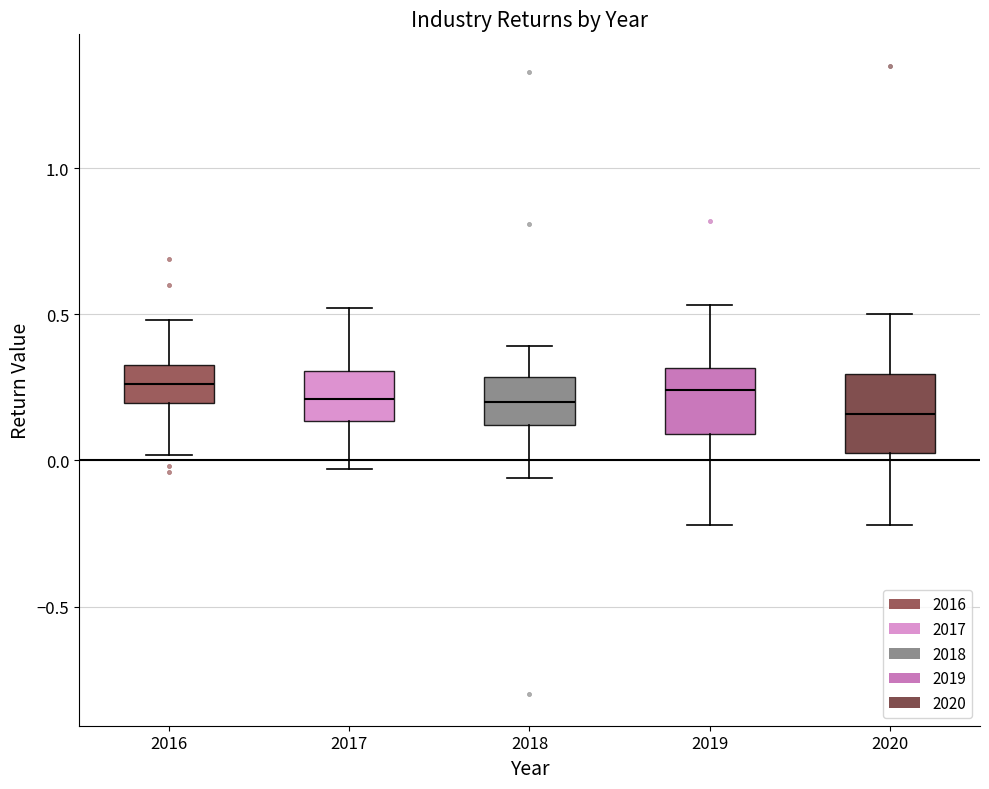

Reading left to right, transcribe this box plot: for each box, give where its median line is, the range the box spans, and where its two whiskers end, as read against the y-axis. The values are not printed on the chart, so give them approximately, as read against the axis.

2016: median 0.25, box 0.20 to 0.35, whiskers 0.00 to 0.50
2017: median 0.20, box 0.15 to 0.30, whiskers -0.05 to 0.50
2018: median 0.20, box 0.10 to 0.30, whiskers -0.05 to 0.40
2019: median 0.25, box 0.10 to 0.30, whiskers -0.20 to 0.55
2020: median 0.15, box 0.05 to 0.30, whiskers -0.20 to 0.50